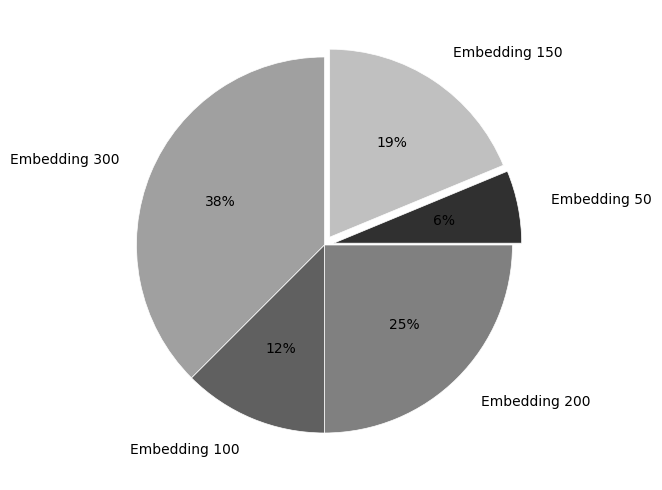

To the nearest percent, what portion does Embedding 50 represent?

6%